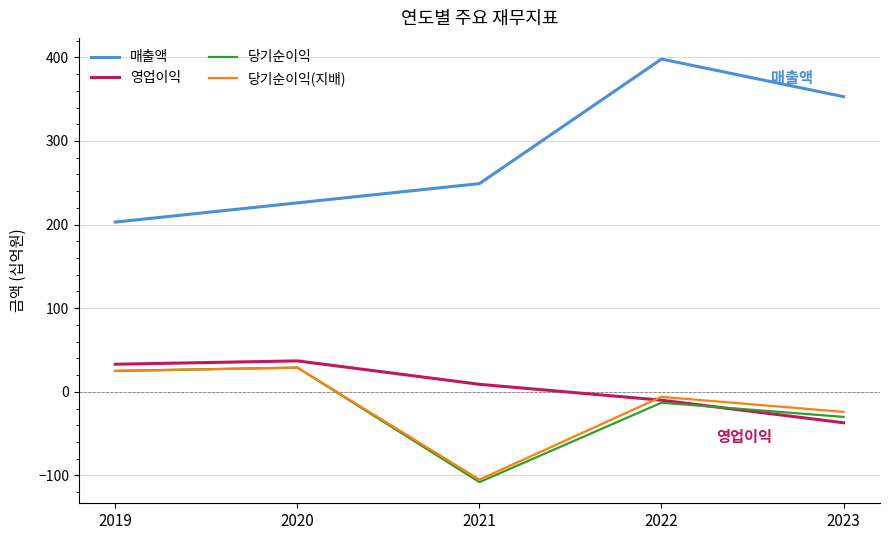

True or false: 당기순이익(지배) and 매출액 intersect in this chart.

False